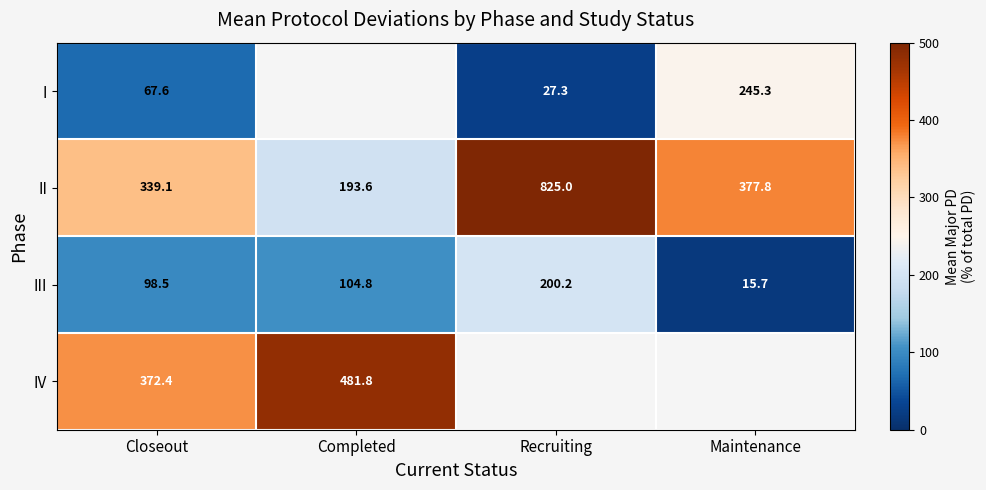

Rank the categories by II value from highest to lowest.

Recruiting, Maintenance, Closeout, Completed